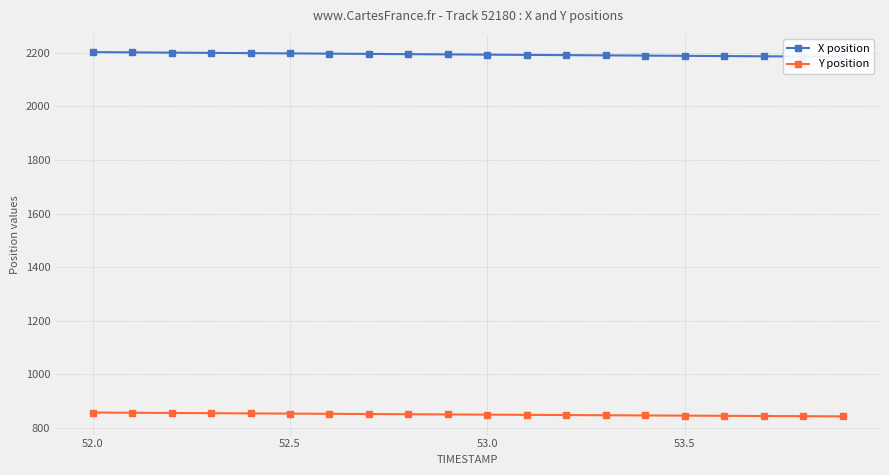

True or false: X position and Y position cross at least once.

False